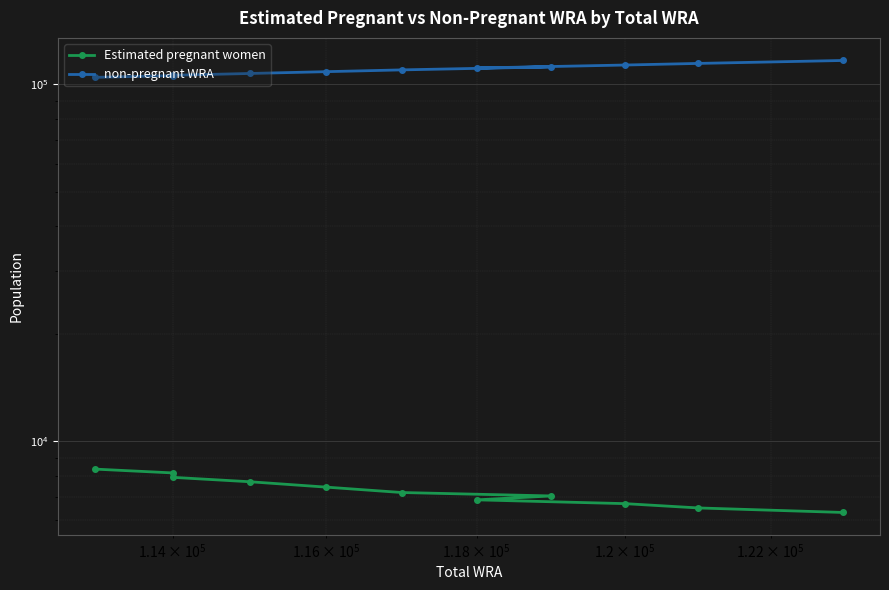

At how many categories does at least one series exceed 24383?

11